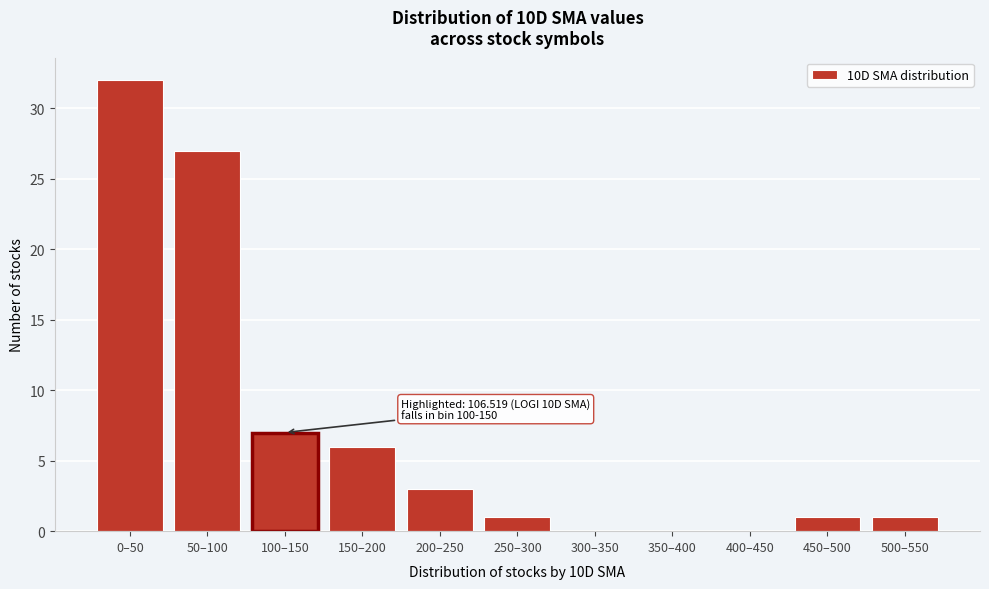

Reading left to right, transcribe all the data shown in this chart.

0–50=32	50–100=27	100–150=7	150–200=6	200–250=3	250–300=1	300–350=0	350–400=0	400–450=0	450–500=1	500–550=1